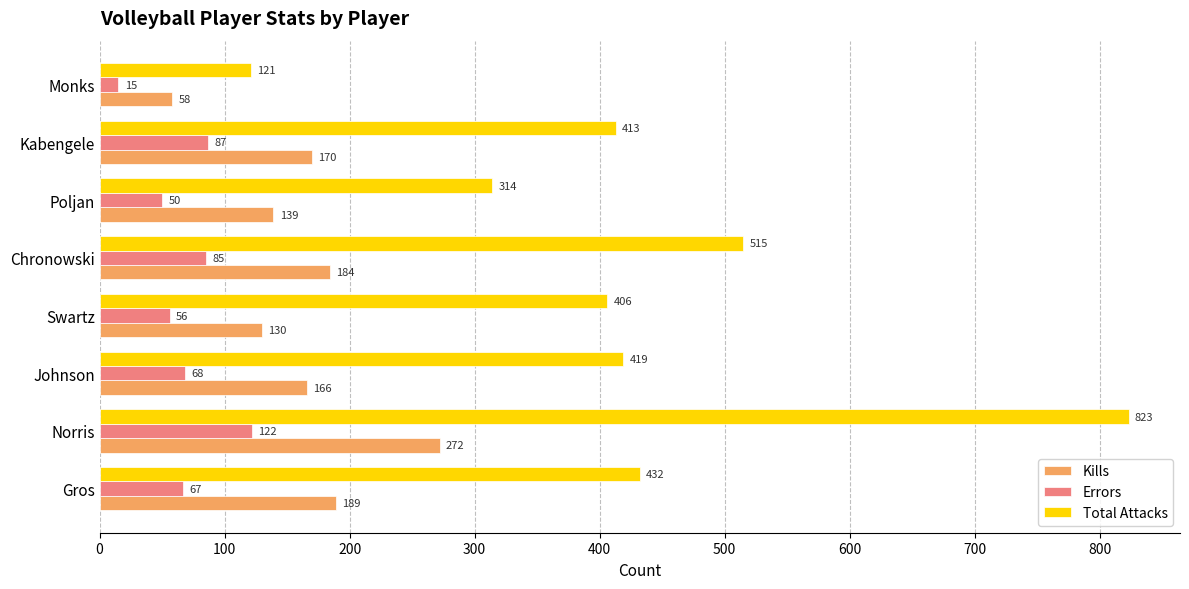

What is the difference between the highest and lowest values at Norris?

701